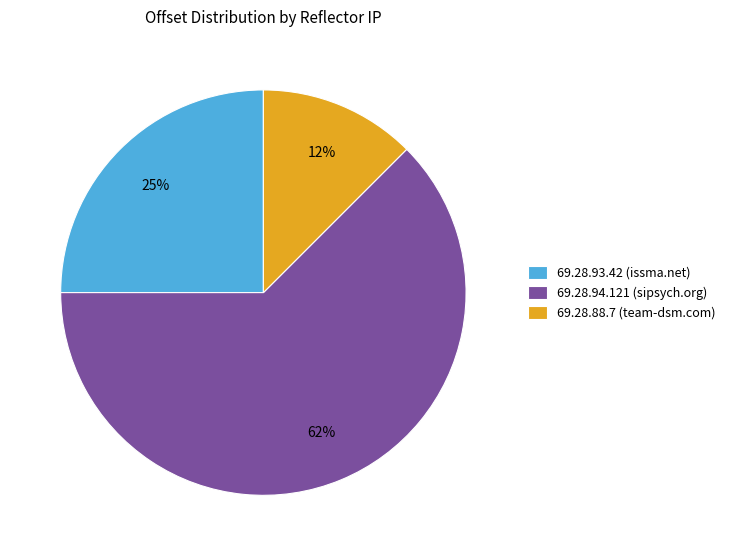

To the nearest percent, what is the average slice percentage?

33%